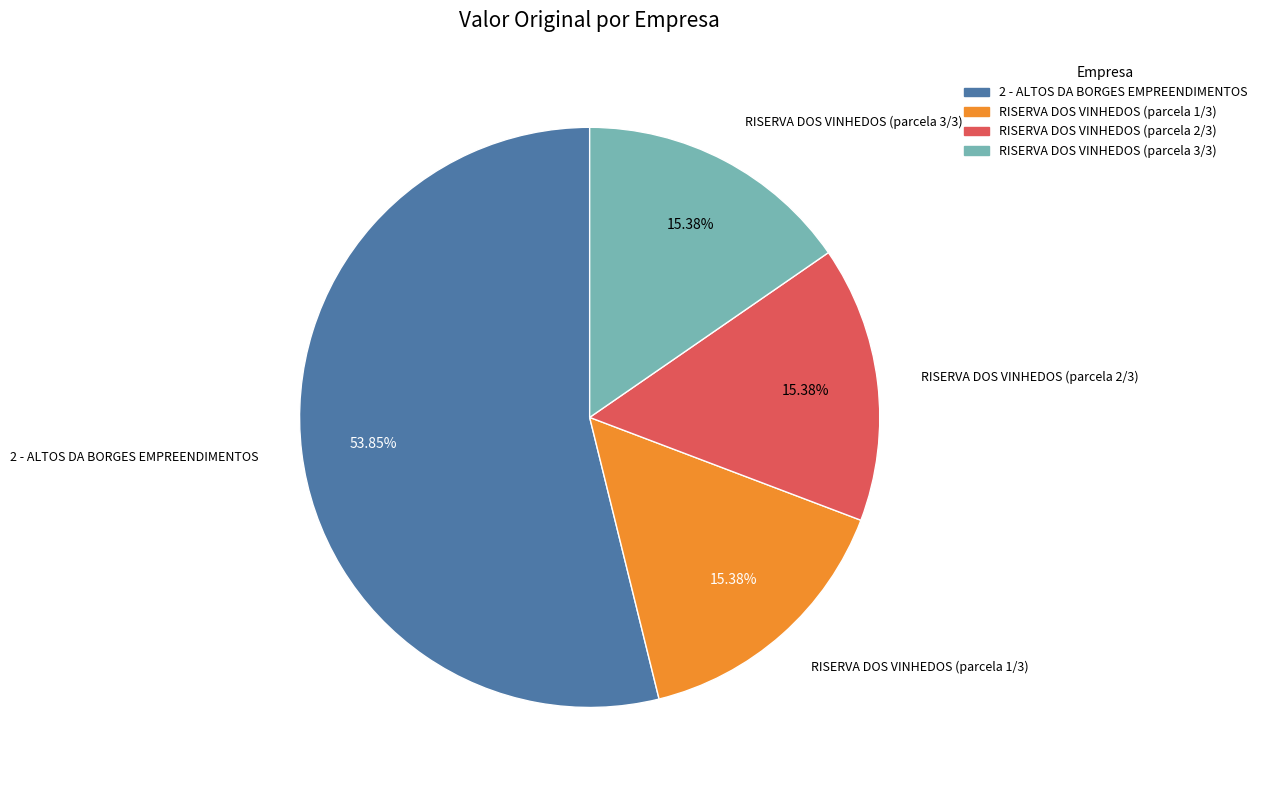

Is the sum of 2 - ALTOS DA BORGES EMPREENDIMENTOS and RISERVA DOS VINHEDOS (parcela 2/3) greater than half?

Yes